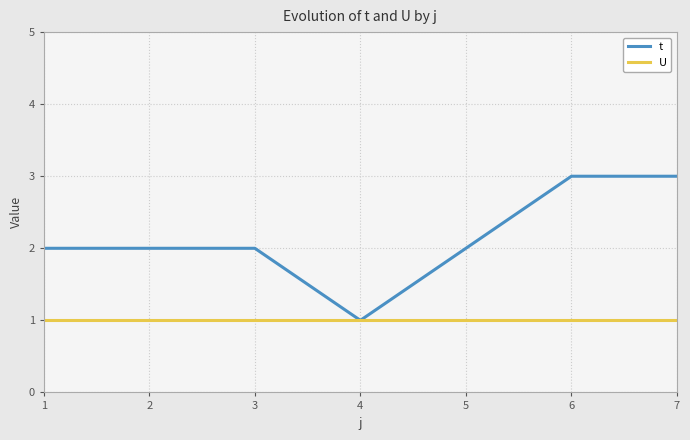

How many distinct data groups are displayed?

2